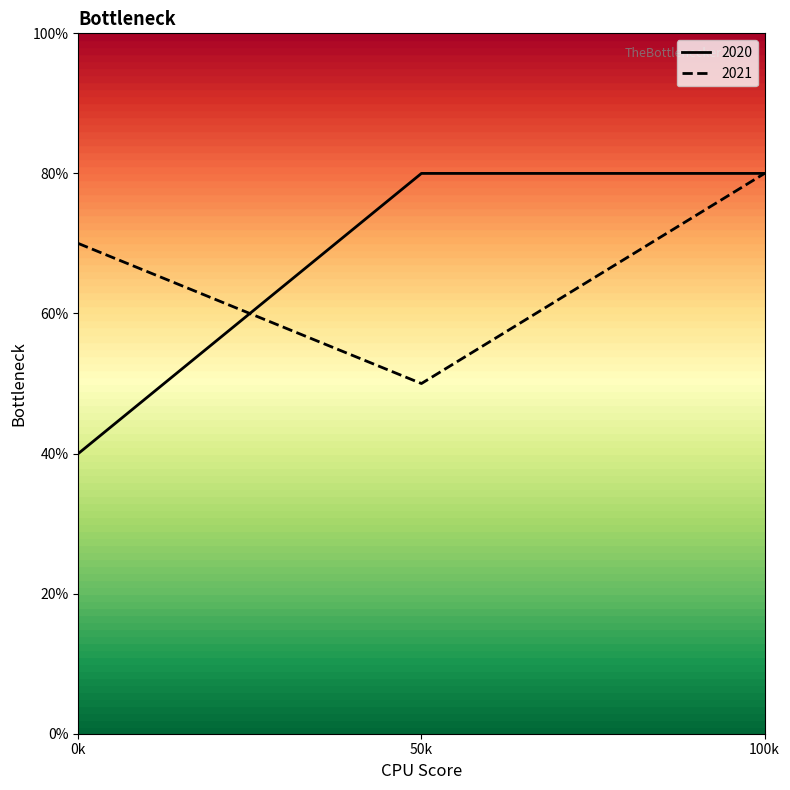

What are all the series names shown in the legend?

2020, 2021